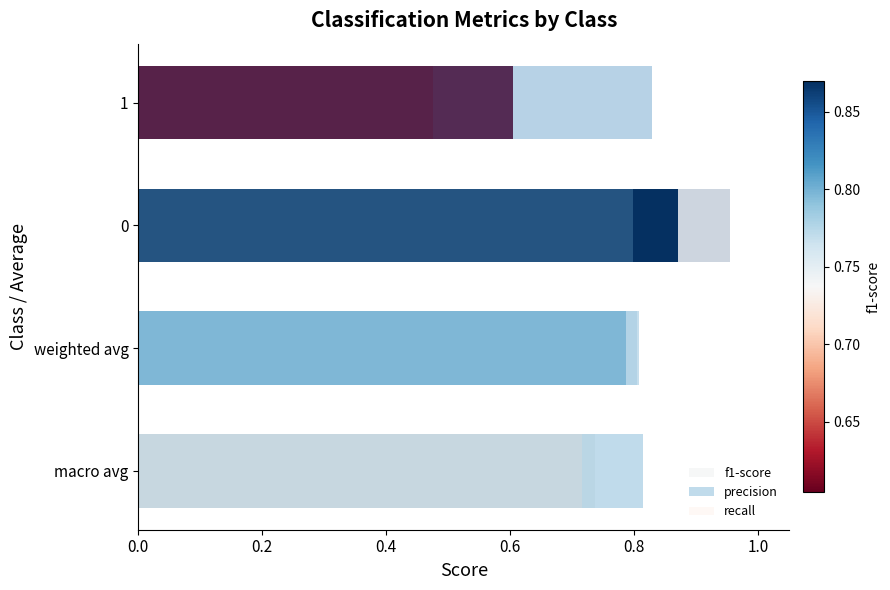

What is the difference between the f1-score values at 1 and macro avg?

0.1